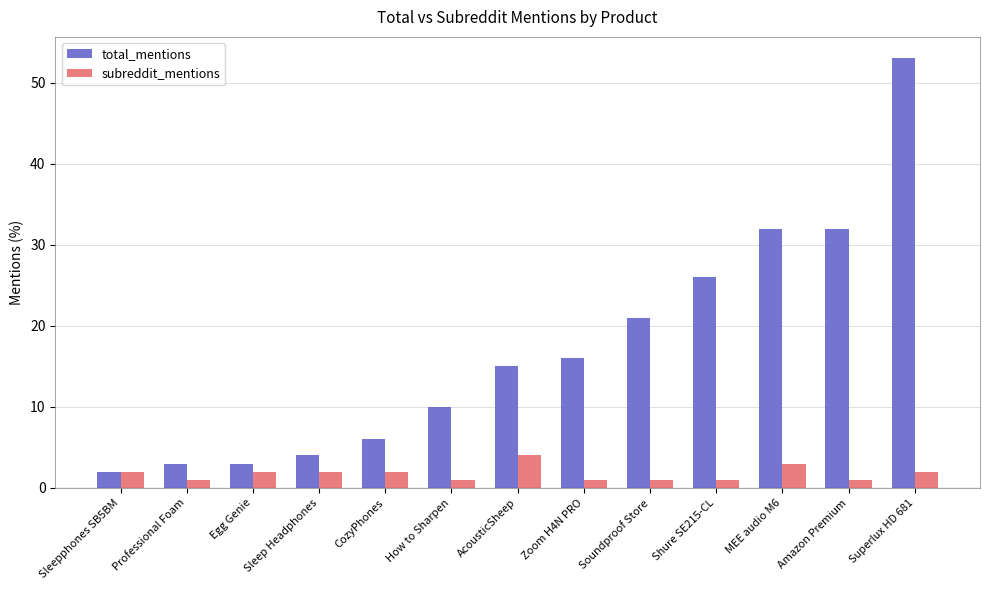

What is the greatest value displayed?

53